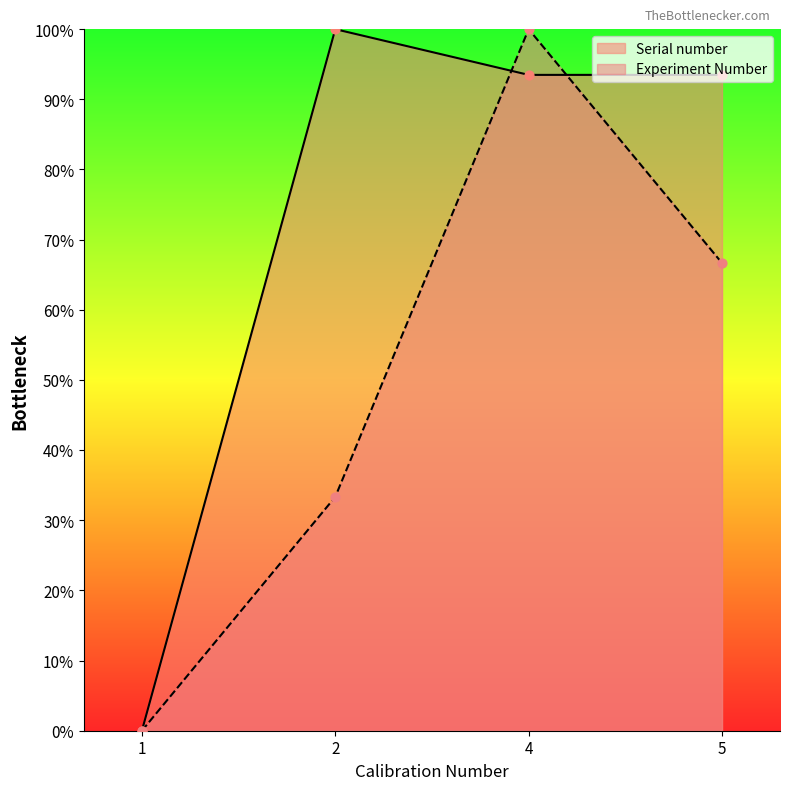

Which series contains the highest Y value?

Experiment Number